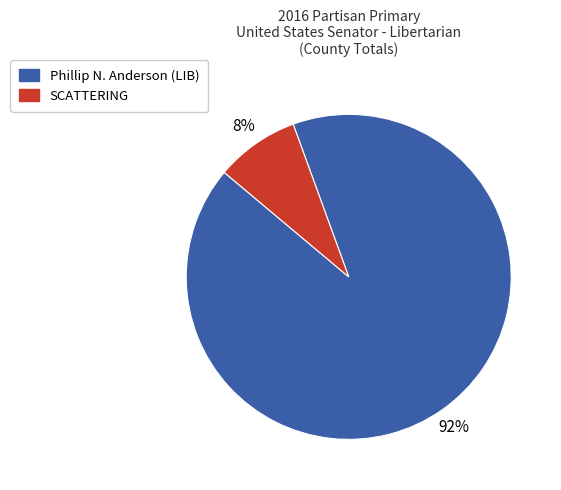

Rank the categories by value from lowest to highest.

SCATTERING, Phillip N. Anderson (LIB)